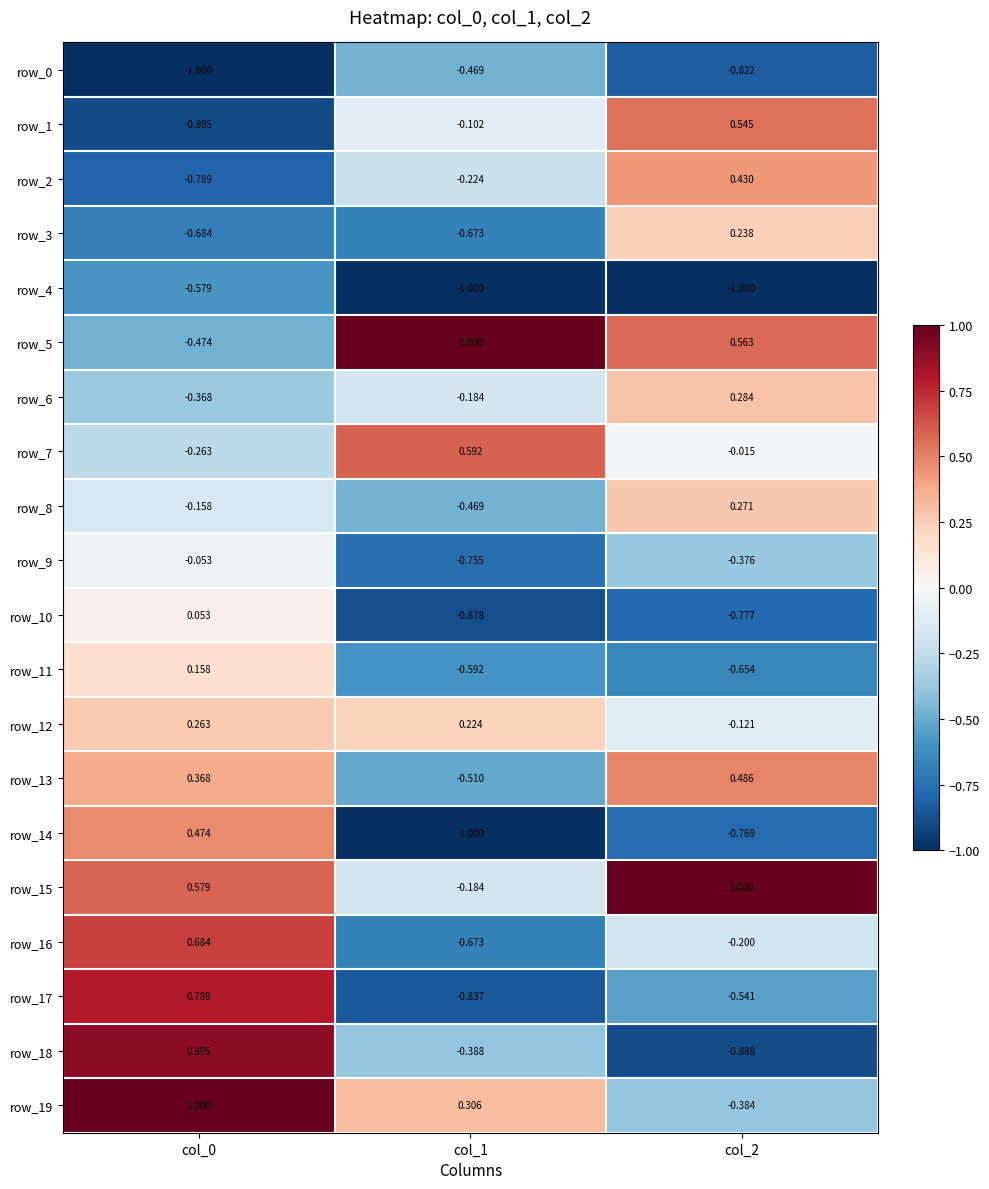

At col_0, list the series in order from largest to smallest.

row_19, row_18, row_17, row_16, row_15, row_14, row_13, row_12, row_11, row_10, row_9, row_8, row_7, row_6, row_5, row_4, row_3, row_2, row_1, row_0